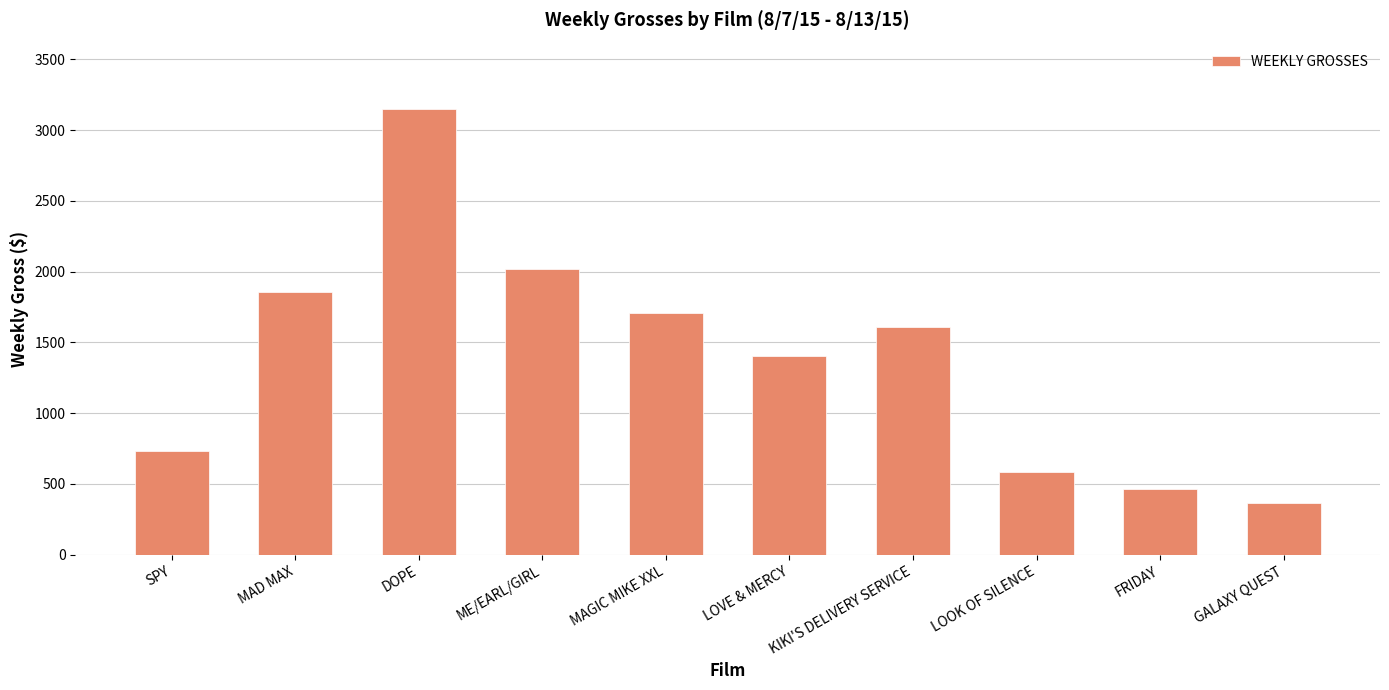

Rank the categories by value from highest to lowest.

DOPE, ME/EARL/GIRL, MAD MAX, MAGIC MIKE XXL, KIKI'S DELIVERY SERVICE, LOVE & MERCY, SPY, LOOK OF SILENCE, FRIDAY, GALAXY QUEST